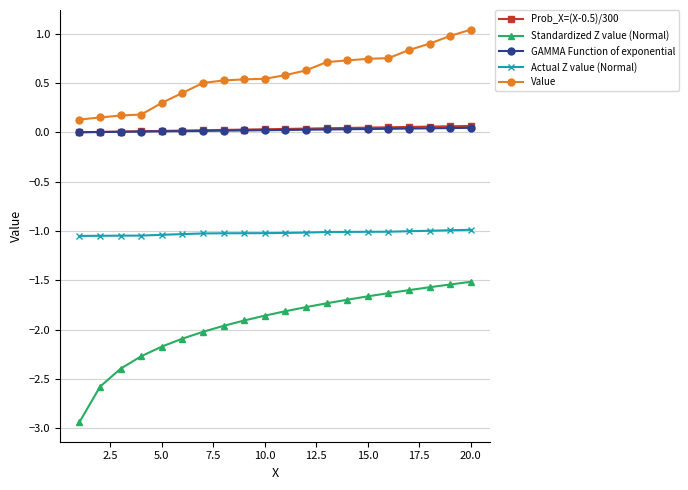

Which series has the largest range (max minus min)?

Standardized Z value (Normal)